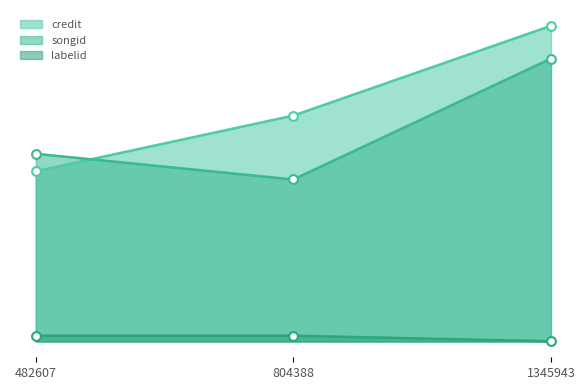

Which series contains the lowest Y value?

labelid